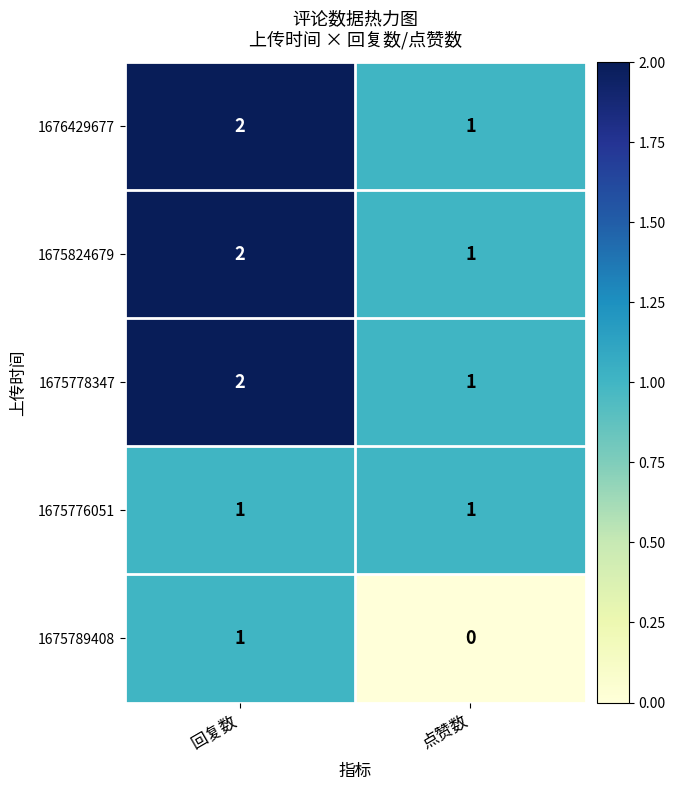

At which label is 1675789408 closest to 0?

点赞数